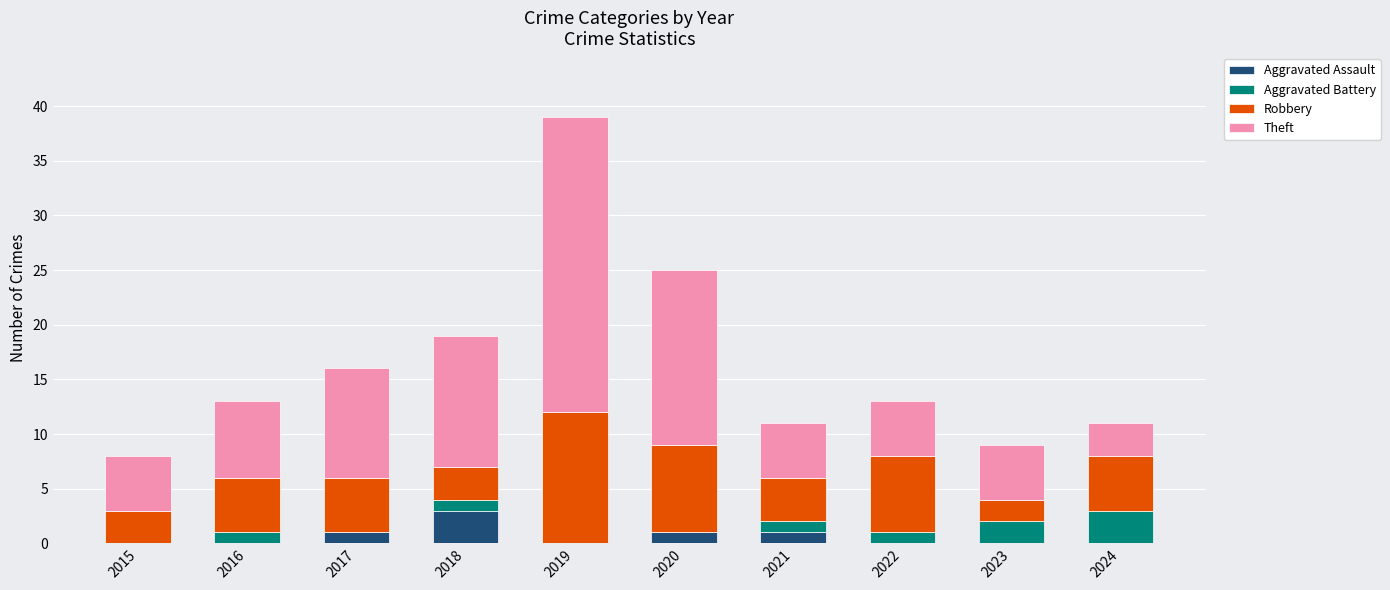

At which label does Aggravated Assault reach its peak?

2018